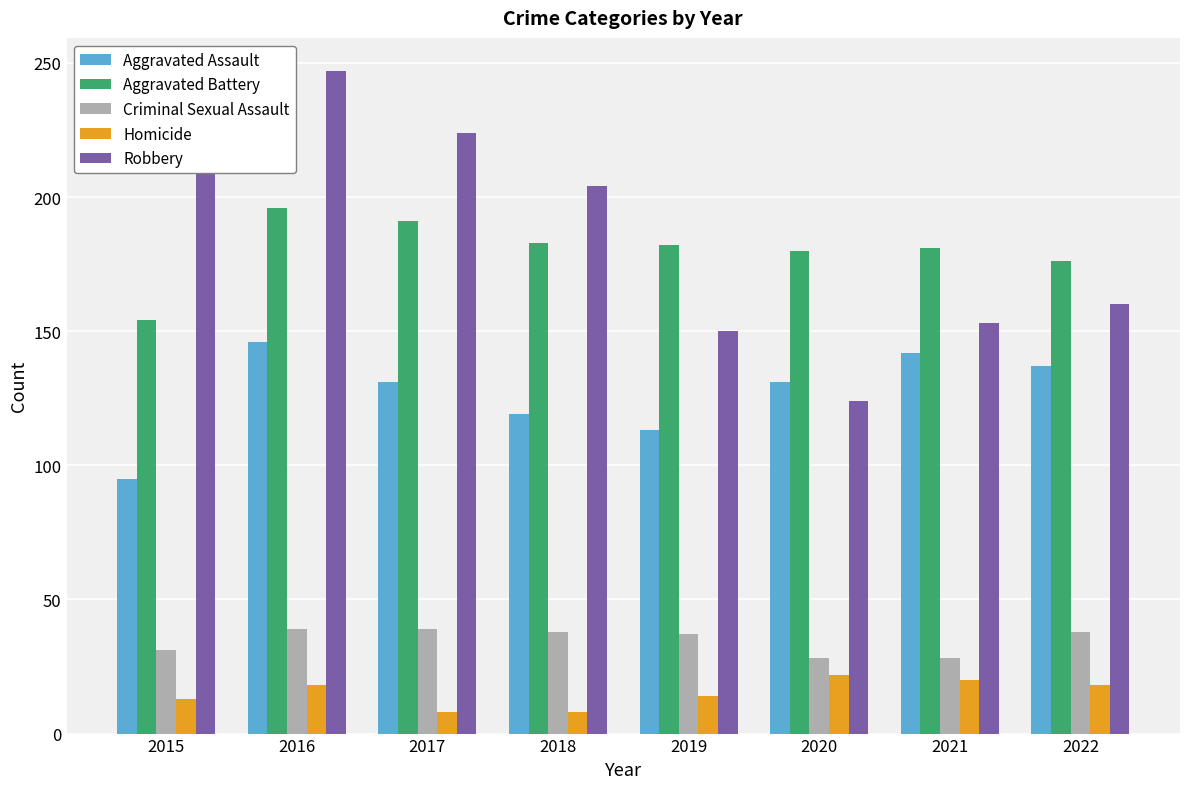

What value does the Aggravated Battery series have at 2016?

196